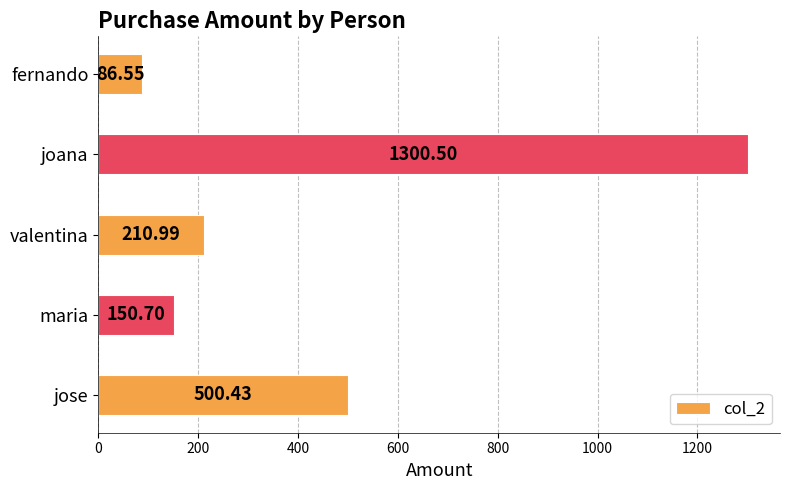

Between joana and fernando, which is larger?

joana